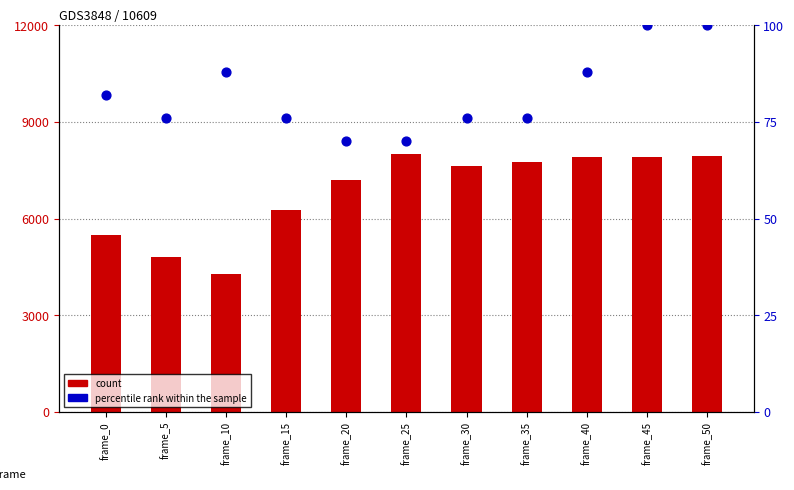

Which series has the largest total across all categories?

count